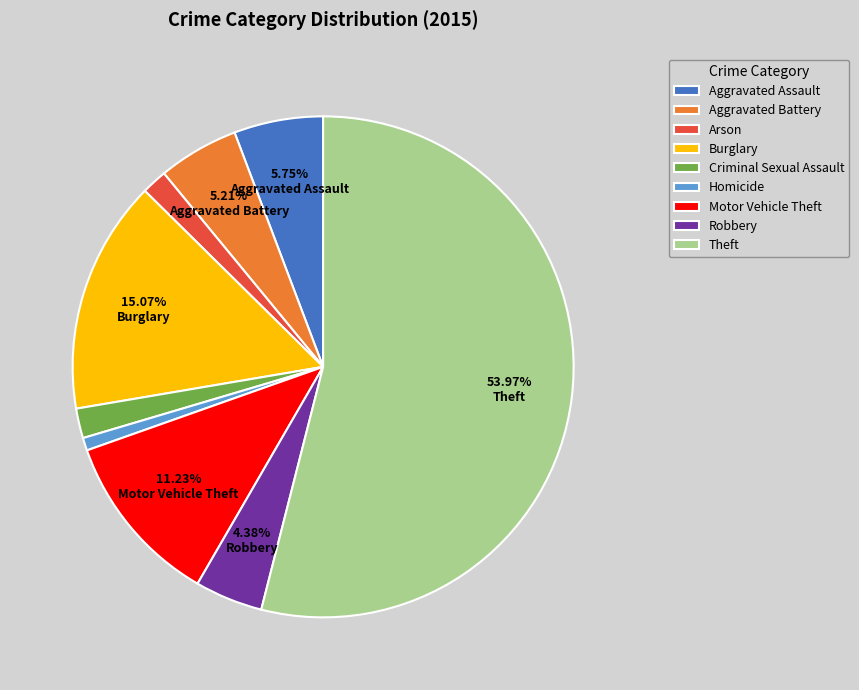

The Arson slice represents 2% of the pie. True or false?

True